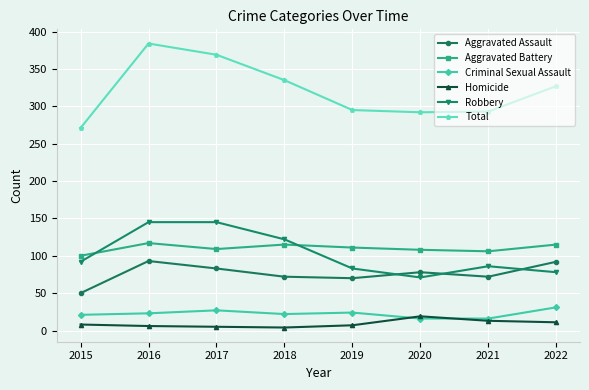

Read the Aggravated Battery value at 2020.

108